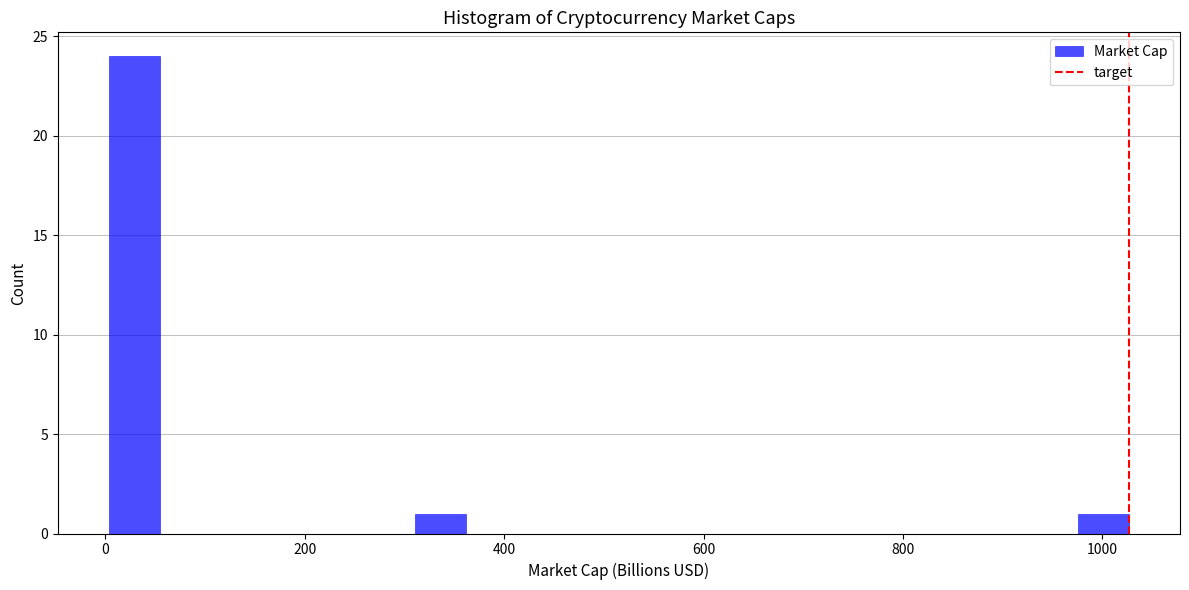

Around what value on the x-axis is the tallest bar? Give the approximate position of its centre, as read against the axis.

20